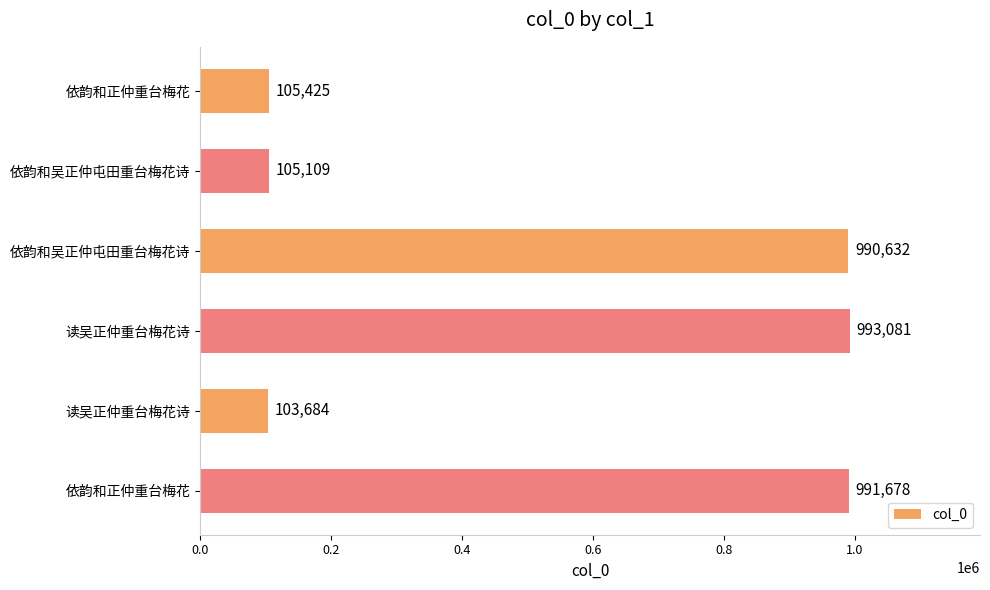

Does the chart contain any negative values?

No